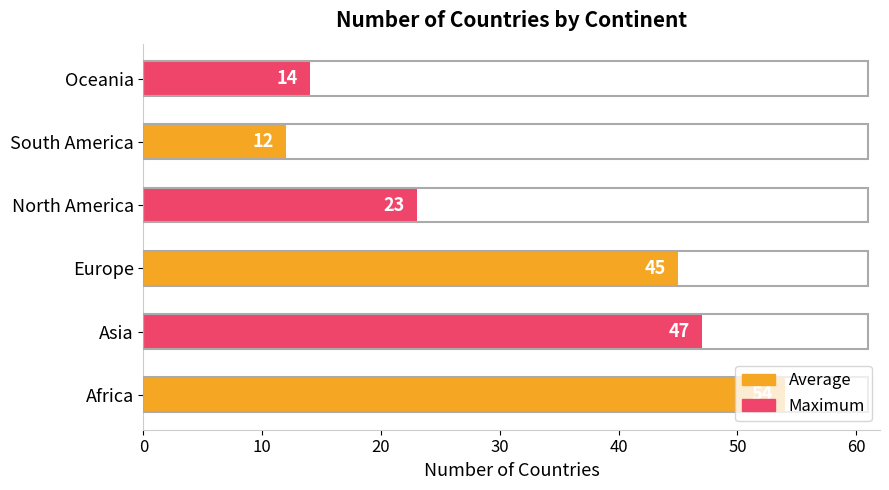

What is the approximate value at Africa, to the nearest 5?

55